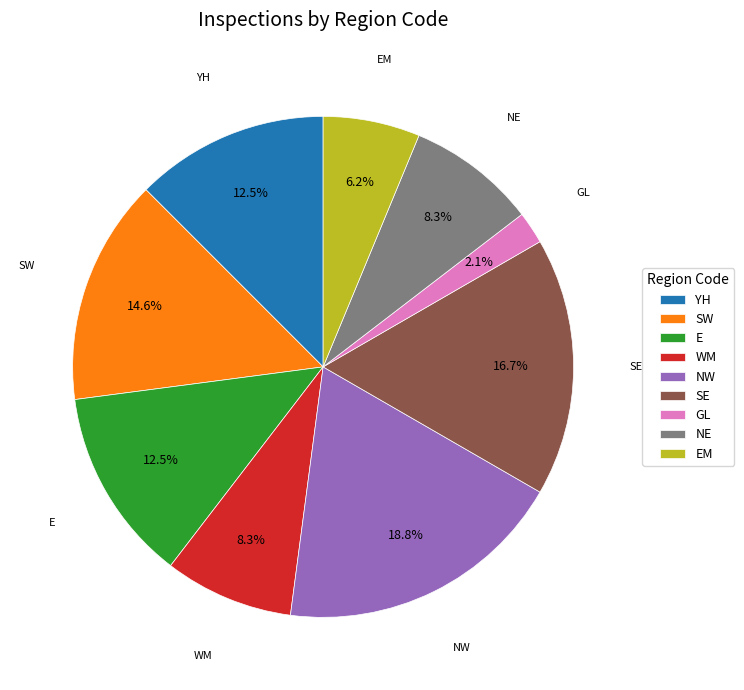

How many slices are in this pie chart?

9